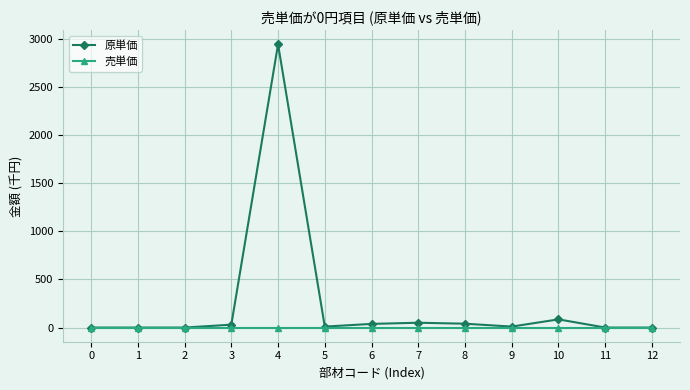

At how many categories does at least one series exceed 2024?

1